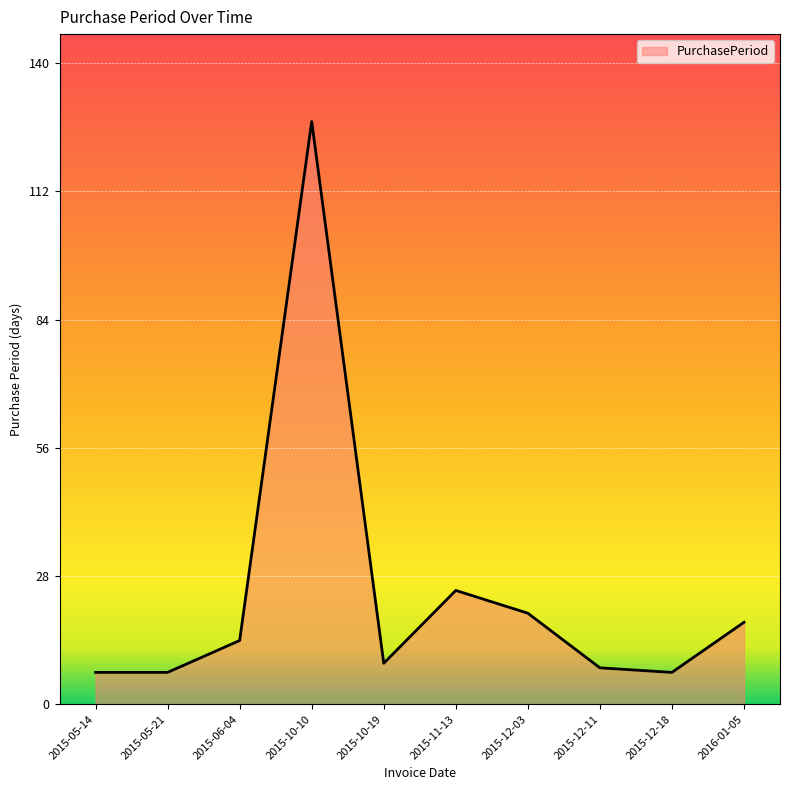

True or false: there are more than 1 points higher than both neighbors.

True